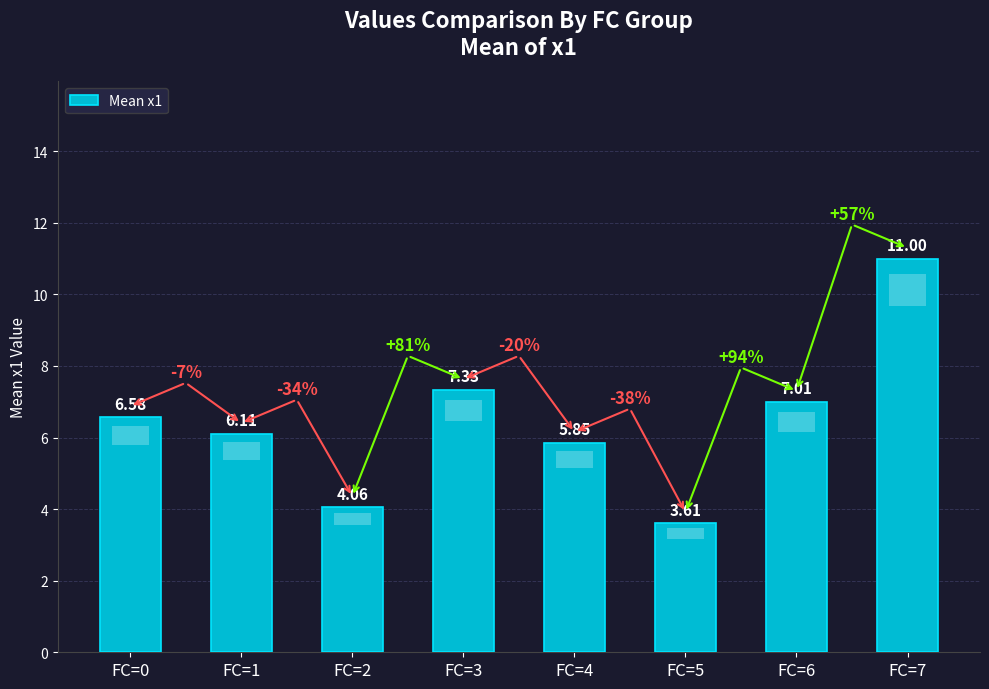

Which category has the highest value across all series?

FC=7